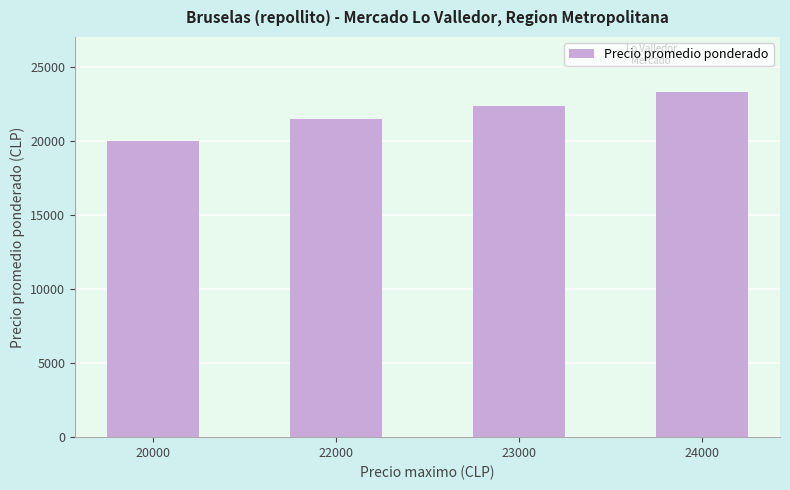

Read the value at 22000.

21448